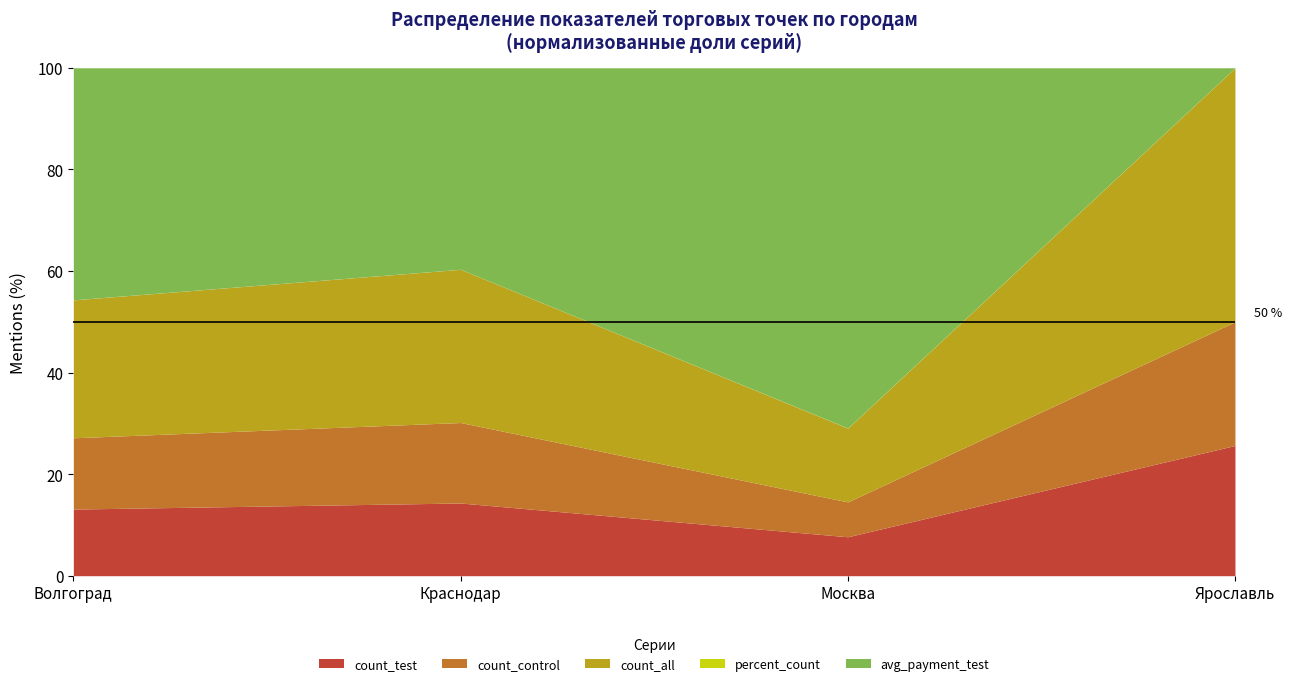

Reading left to right, what are all the values shown in this chart?

count_test: Волгоград=657.0	Краснодар=785.0	Москва=153.0	Ярославль=557.0
count_control: Волгоград=703.0	Краснодар=869.0	Москва=137.0	Ярославль=529.0
count_all: Волгоград=1360.0	Краснодар=1654.0	Москва=290.0	Ярославль=1086.0
percent_count: Волгоград=0.5	Краснодар=0.5	Москва=0.5	Ярославль=0.5
avg_payment_test: Волгоград=2288.9	Краснодар=2176.0	Москва=1415.8	Ярославль=0.0